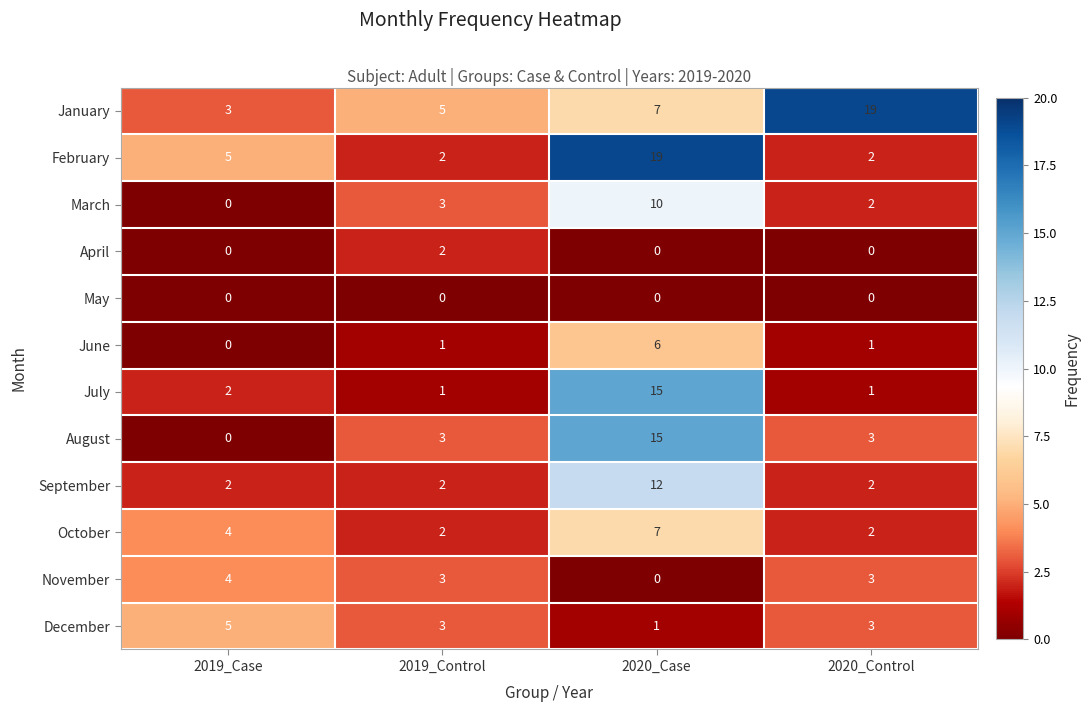

True or false: September has a value of 12 at 2020_Case.

True